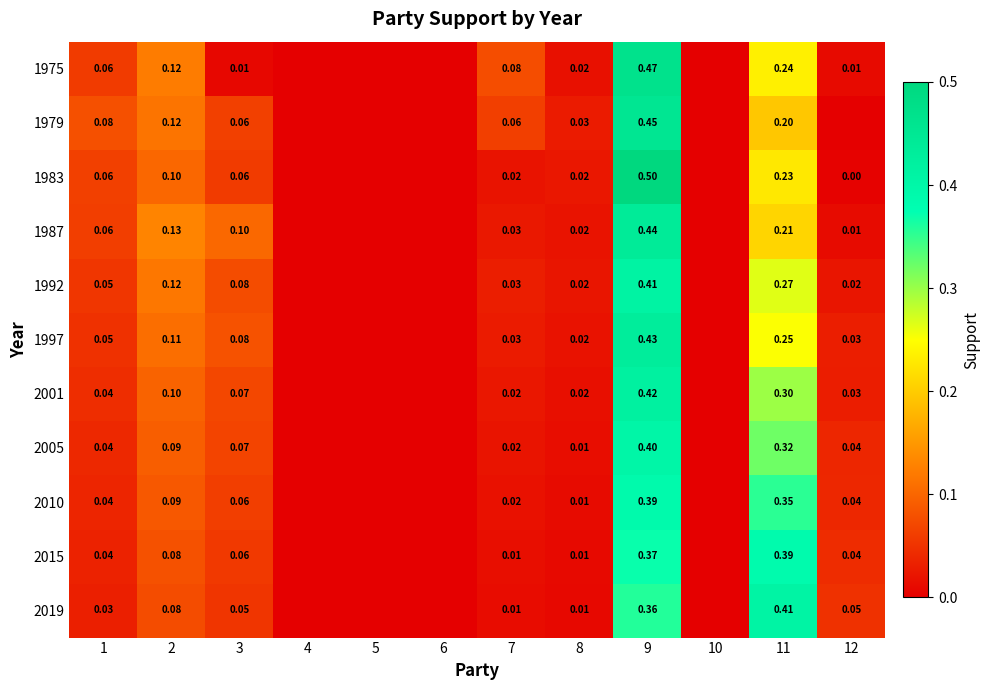

Is the value of 2015 at 1 greater than the value of 1992 at 1?

No